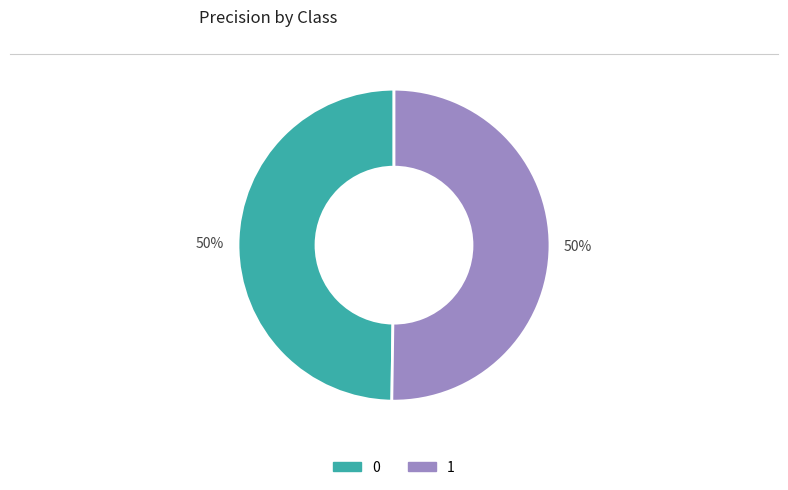

To the nearest percent, what is the combined percentage of 1 and 0?

100%